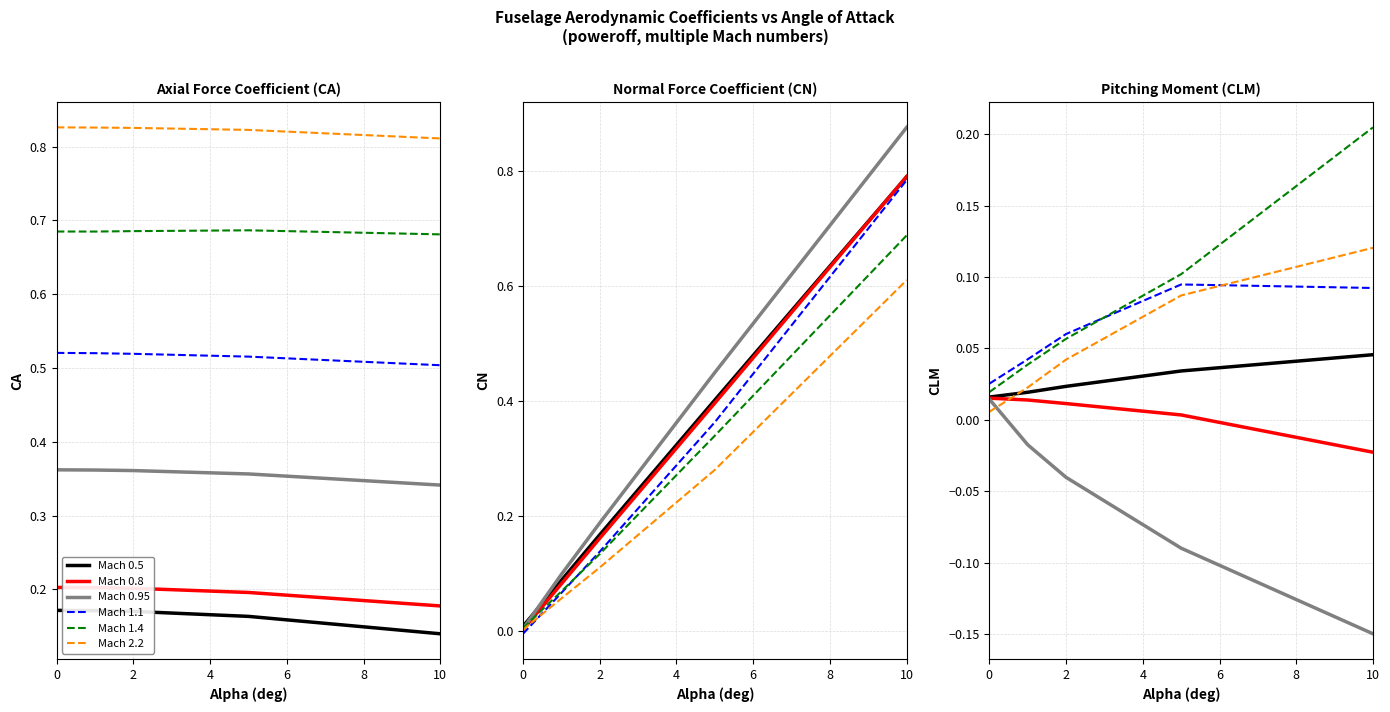

True or false: Mach 0.8 has more than 0 points higher than both neighbors.

False